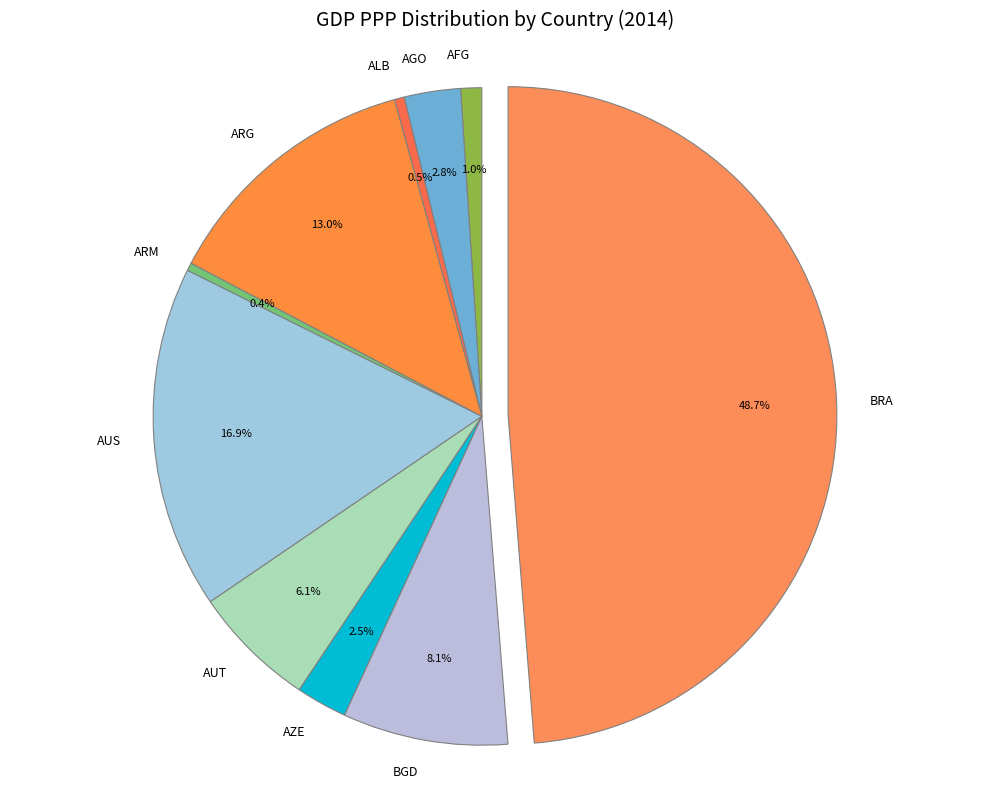

To the nearest percent, what percentage of the pie is BGD?

8%